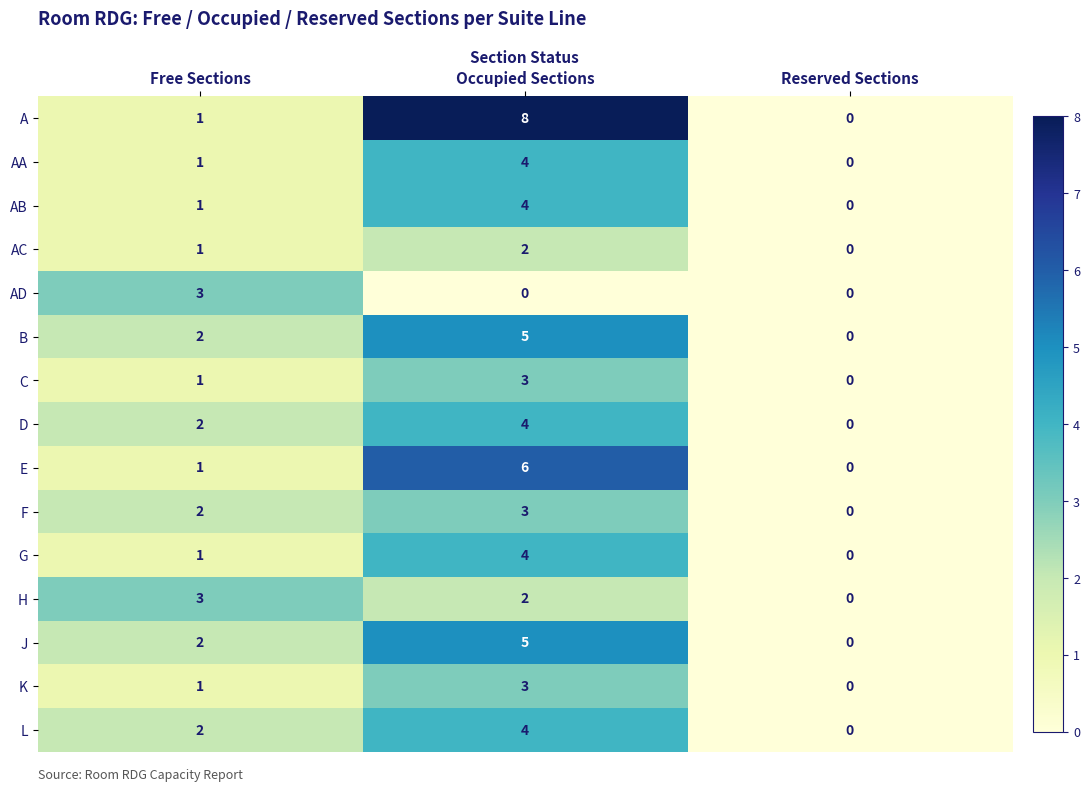

Rank the categories by B value from lowest to highest.

Reserved Sections, Free Sections, Occupied Sections